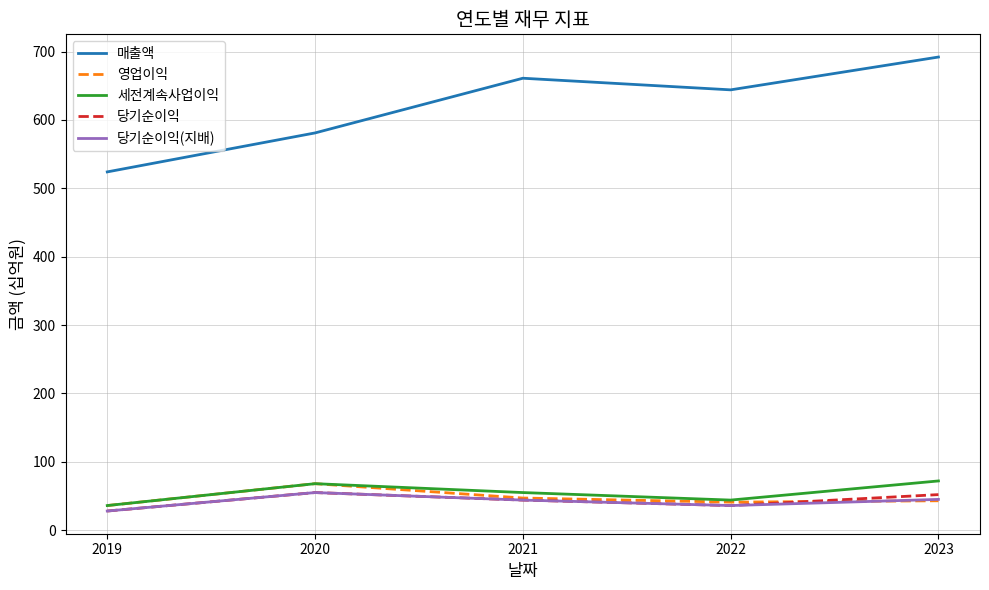

In 당기순이익(지배), how many points are higher than both neighbors (excluding endpoints)?

1